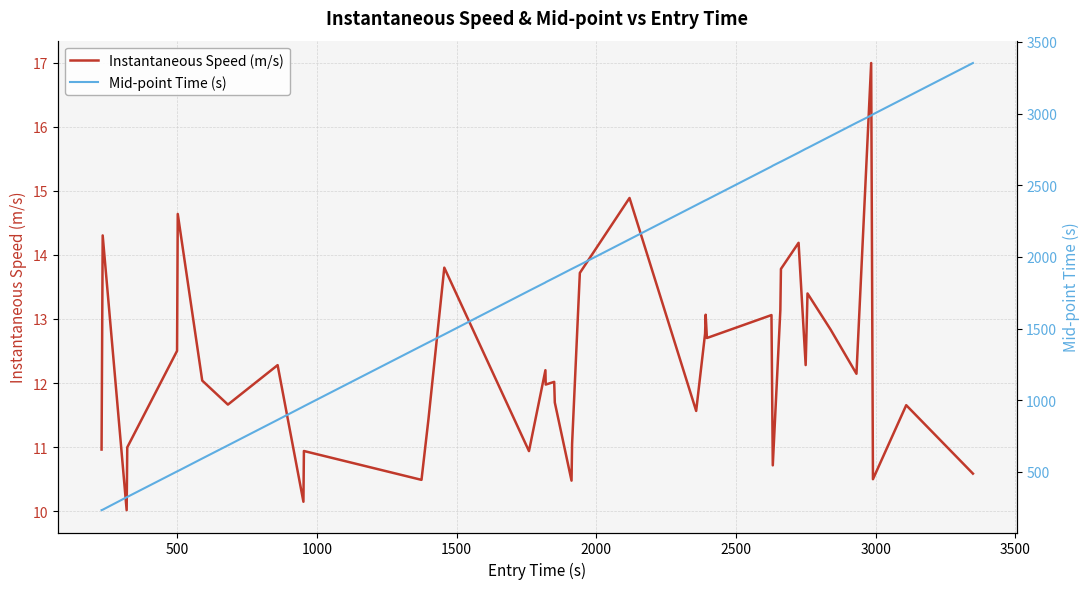

What are all the series names shown in the legend?

Instantaneous Speed (m/s), Mid-point Time (s)